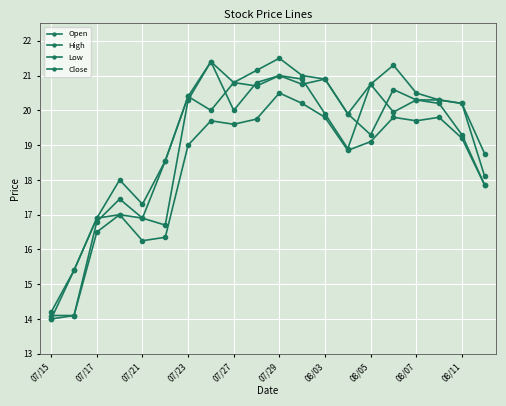

True or false: Open and Low intersect in this chart.

False